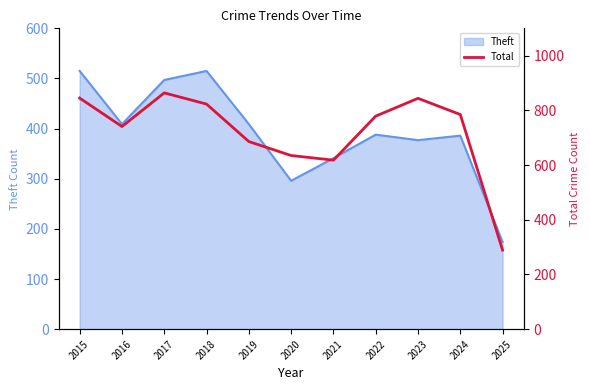

List the labels in order of value, largest first.

2017, 2015, 2023, 2018, 2024, 2022, 2016, 2019, 2020, 2021, 2025